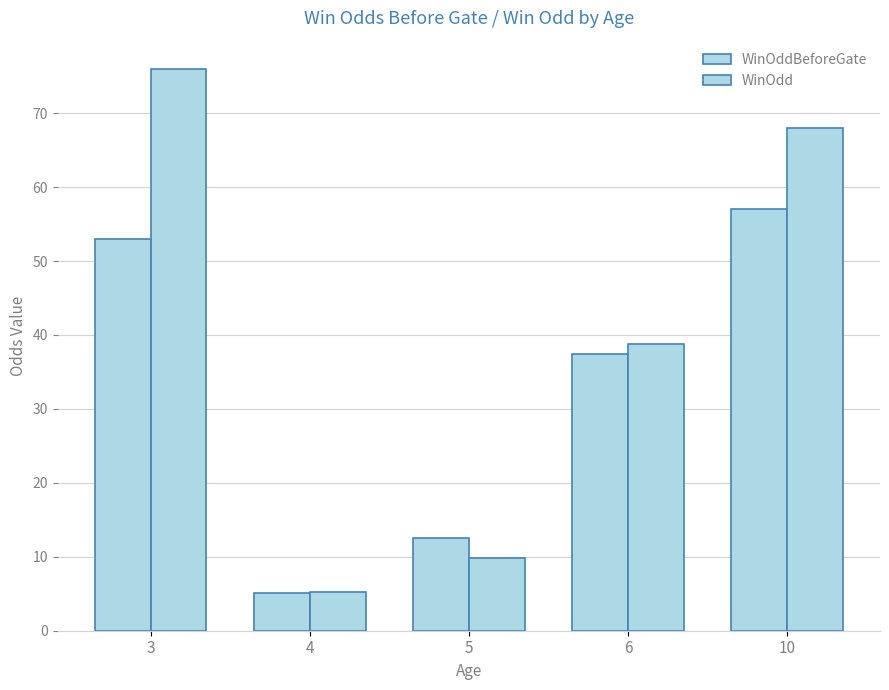

Is the value of WinOdd at 10 greater than the value of WinOddBeforeGate at 4?

Yes